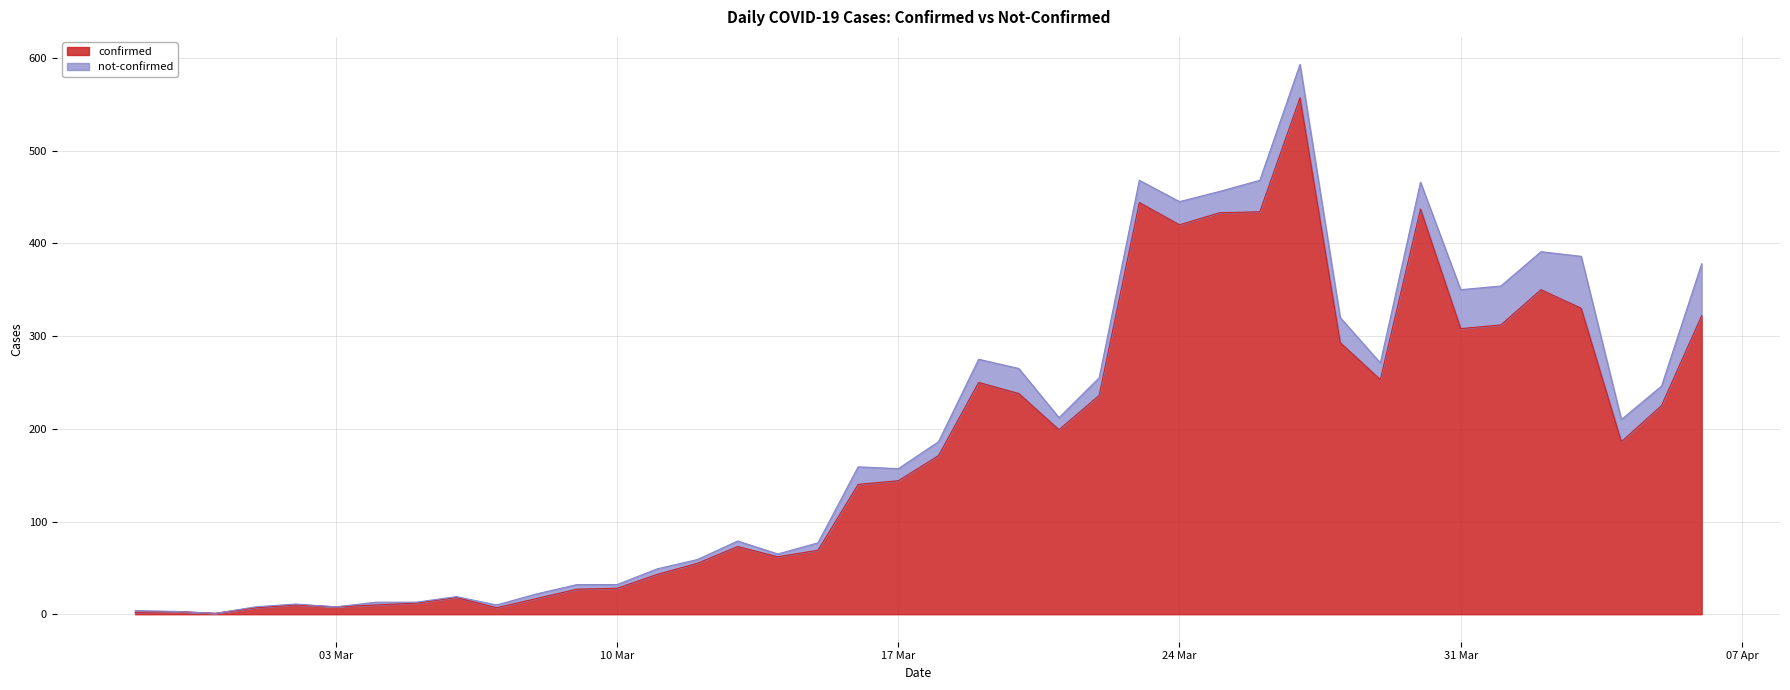

Reading right to left, transcribe all the data shown in this chart.

322	225	186	330	350	312	308	437	253	293	557	434	433	420	444	236	199	238	250	171	144	140	69	62	73	55	43	28	27	17	7	18	12	10	8	10	7	1	3	2